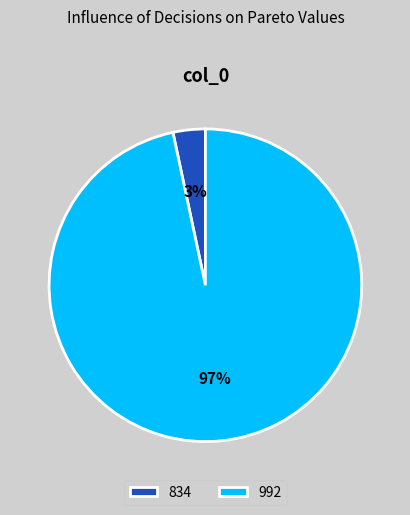

Rank the categories by value from highest to lowest.

992, 834